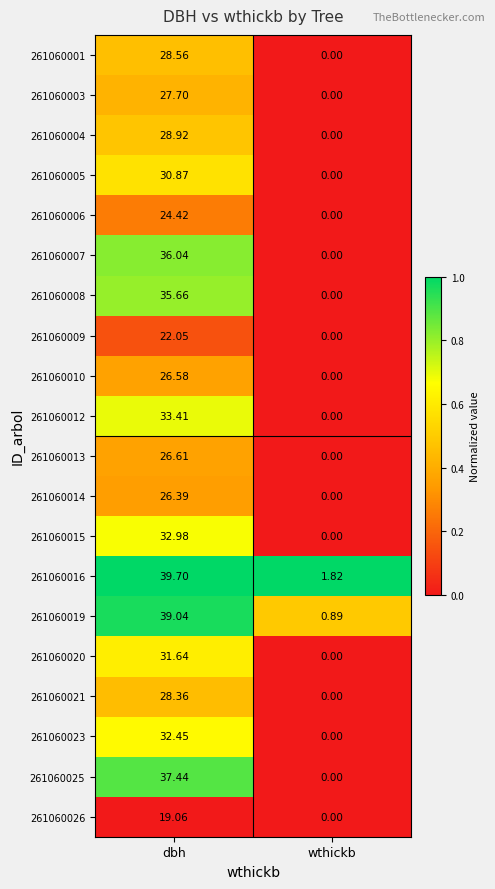

List the labels in order of 261060014 value, smallest first.

wthickb, dbh